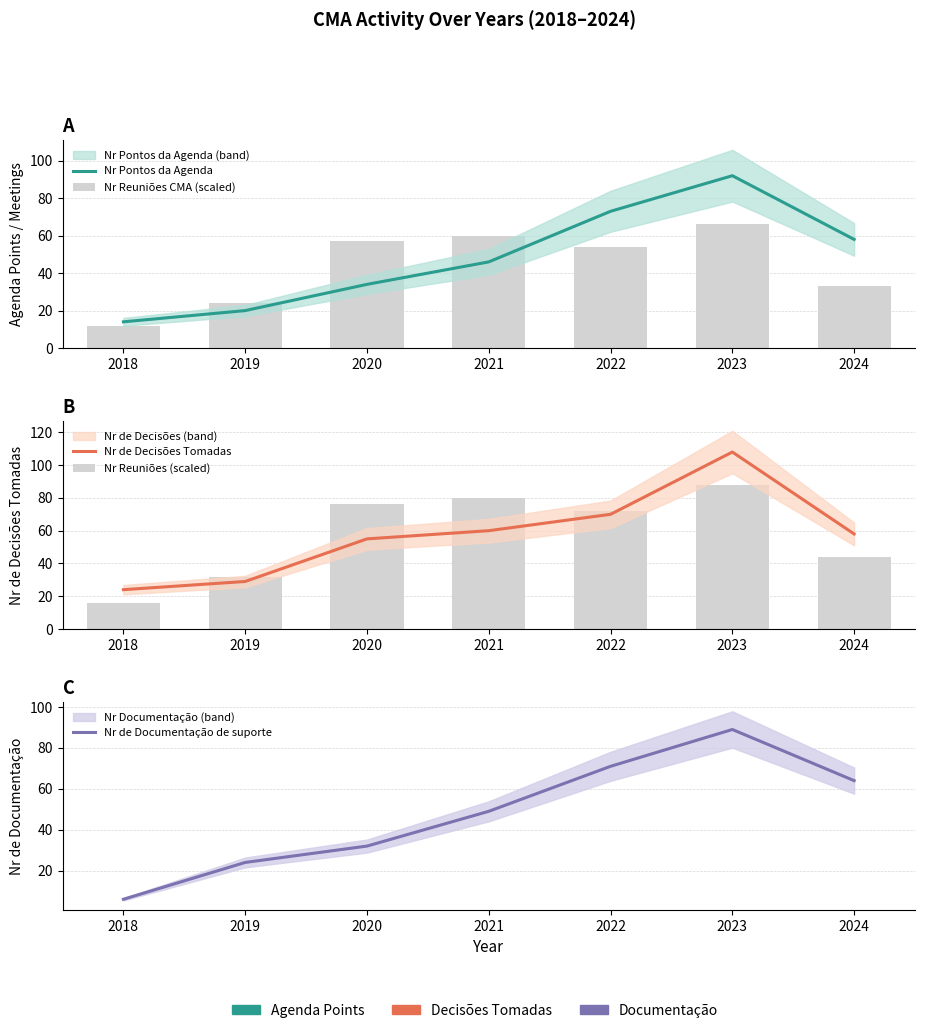

Does the chart contain stacked bars?

No